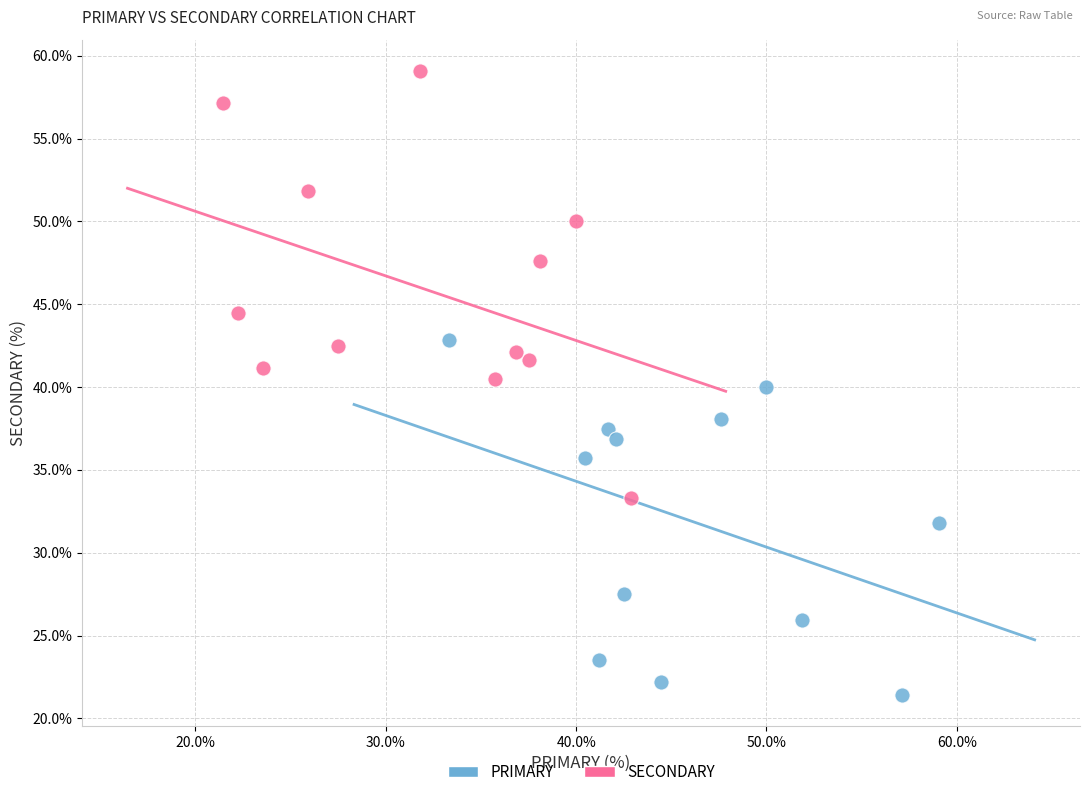

What are all the series names shown in the legend?

PRIMARY, SECONDARY